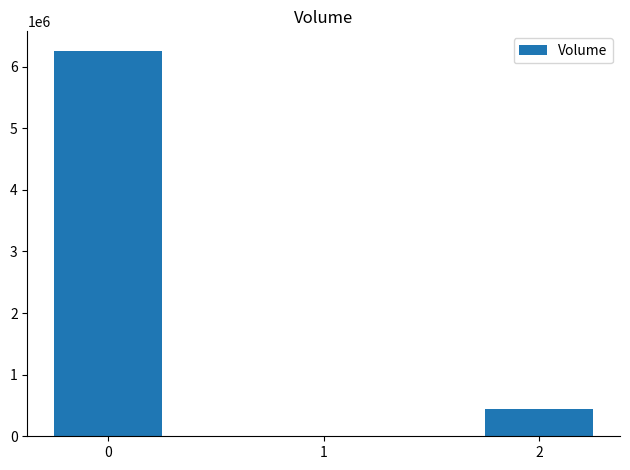

The chart shows a value of 3657207 at 0. True or false?

False